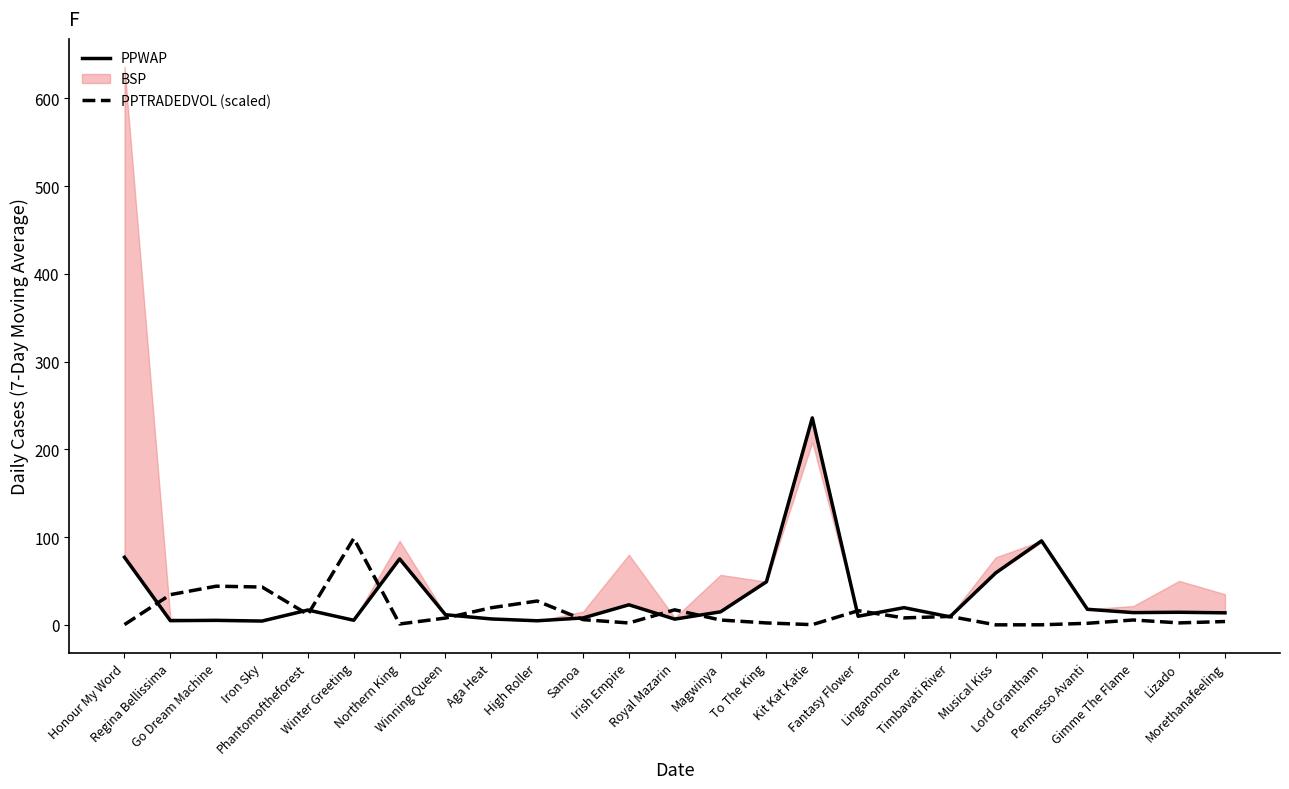

Where does the PPWAP series first go above 14?

Honour My Word